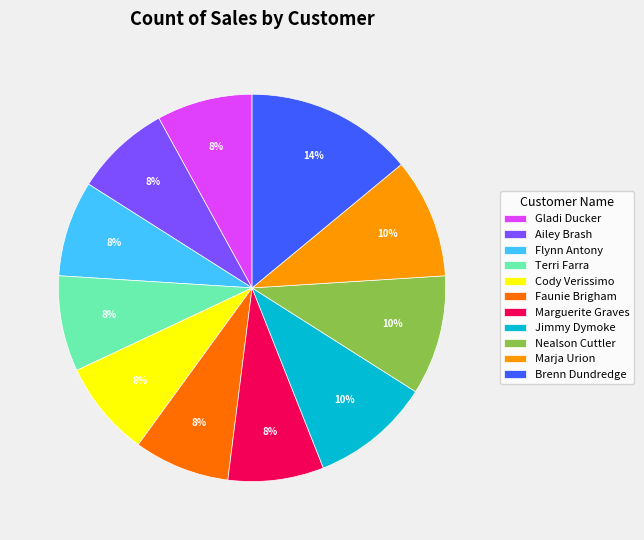

Which slice is the largest?

Brenn Dundredge